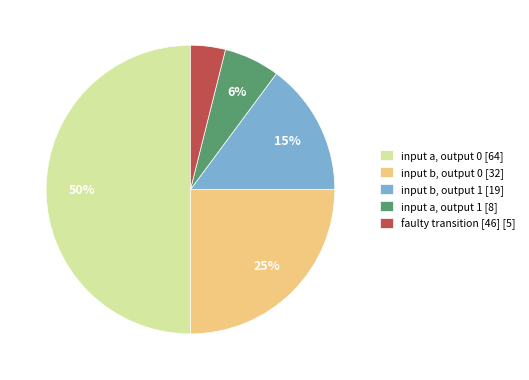

Does faulty transition [46] [5] account for over 50% of the chart?

No